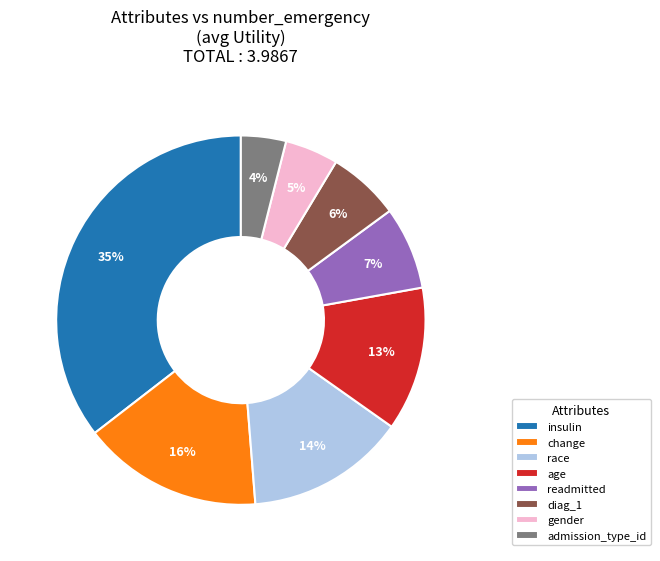

How many slices are in this pie chart?

8